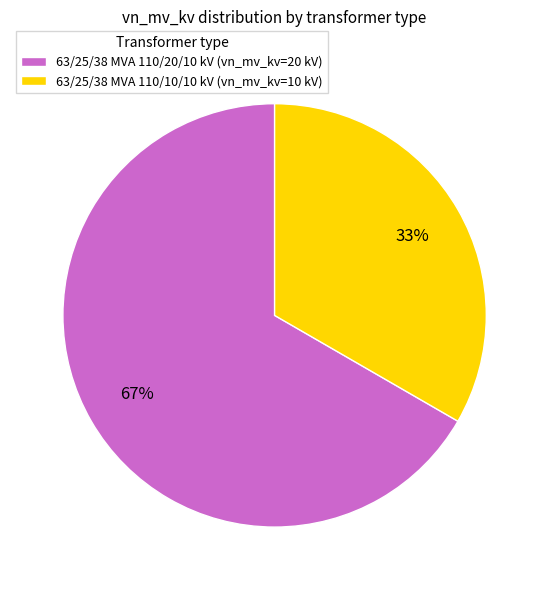

To the nearest percent, what is the combined percentage of 63/25/38 MVA 110/20/10 kV and 63/25/38 MVA 110/10/10 kV?

100%